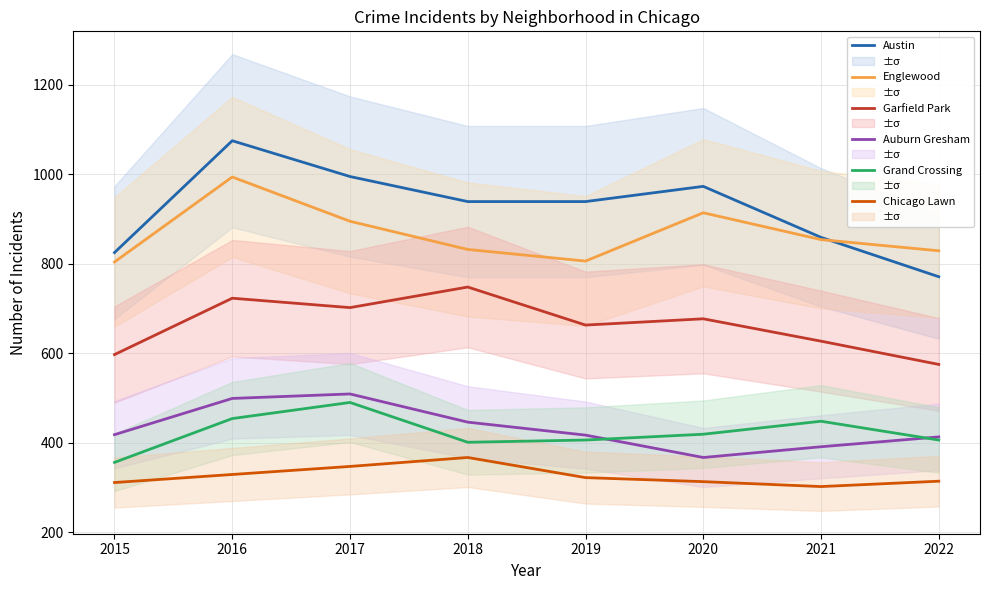

Is it true that Garfield Park equals 663 at 2019?

True